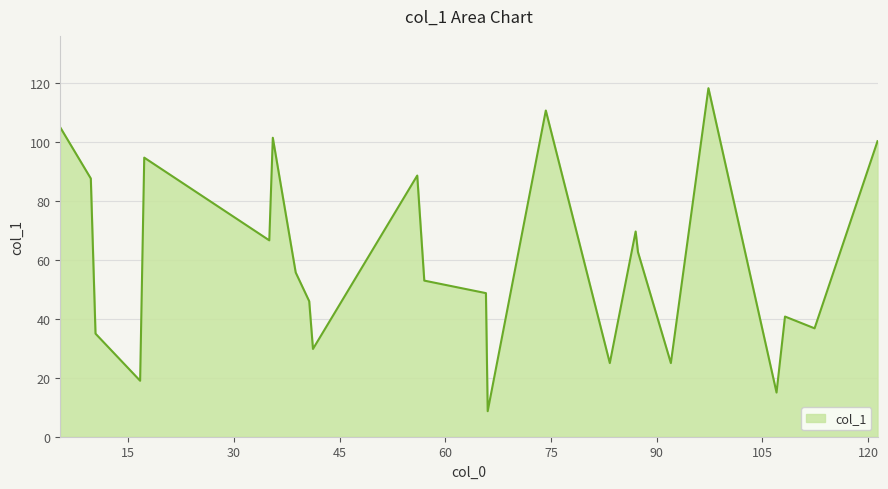

What is the smallest value displayed?

8.7